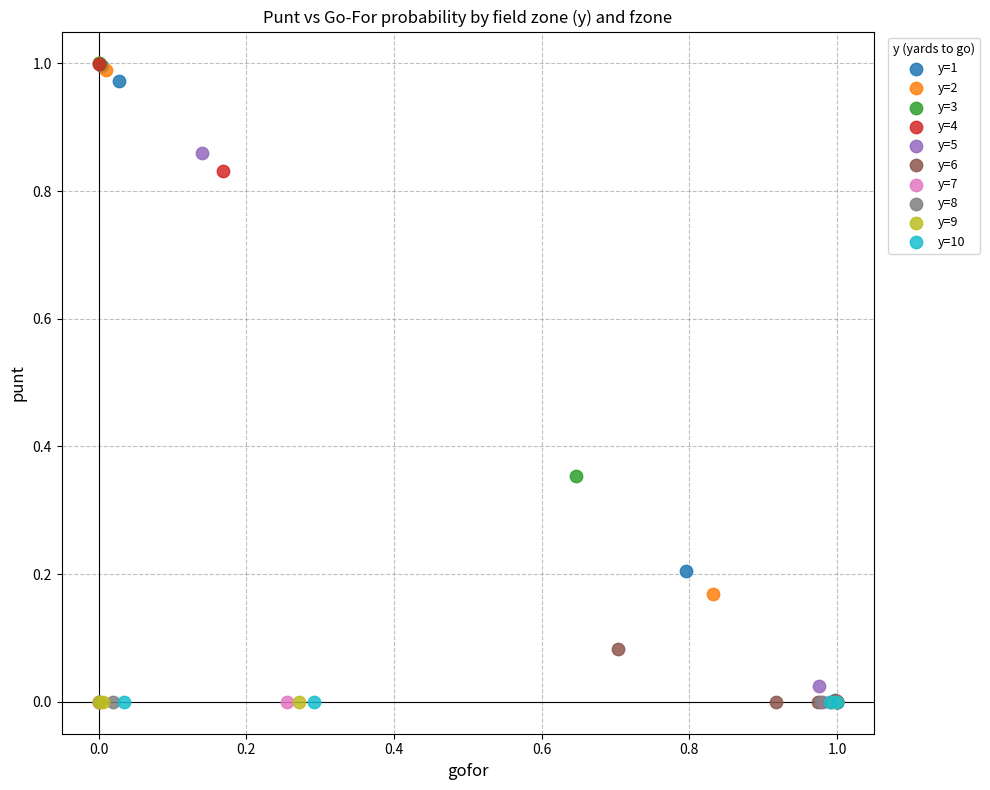

What are all the series names shown in the legend?

y=1, y=2, y=3, y=4, y=5, y=6, y=7, y=8, y=9, y=10